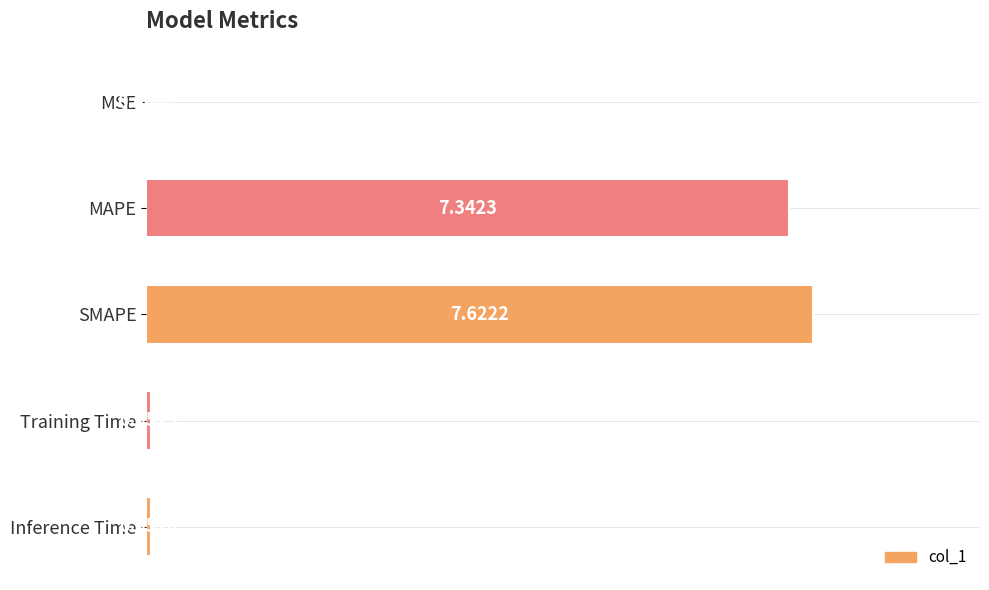

What is the sum of all values?

15.1